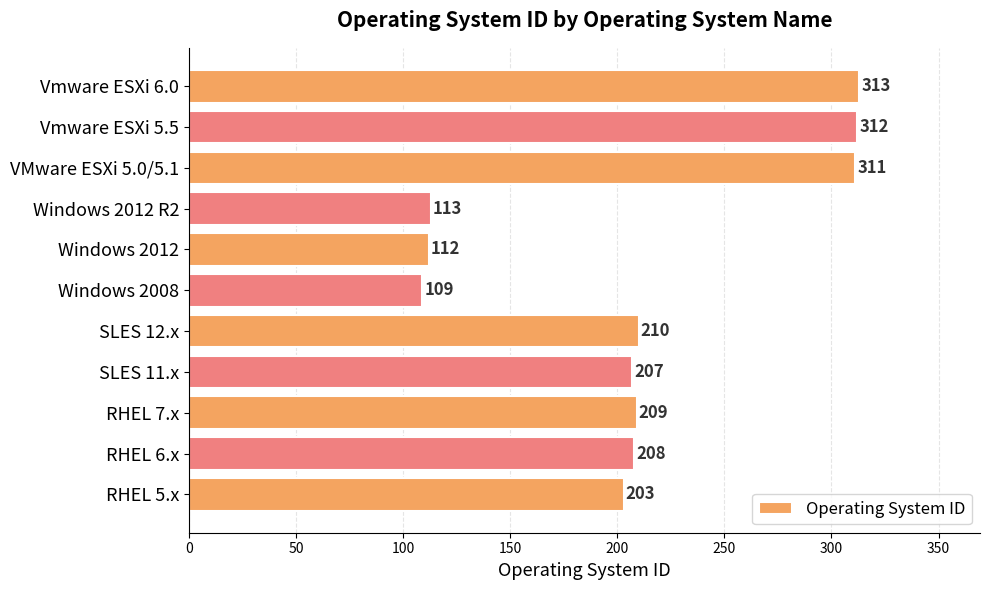

Rank the categories by value from highest to lowest.

Vmware ESXi 6.0, Vmware ESXi 5.5, VMware ESXi 5.0/5.1, SLES 12.x, RHEL 7.x, RHEL 6.x, SLES 11.x, RHEL 5.x, Windows 2012 R2, Windows 2012, Windows 2008